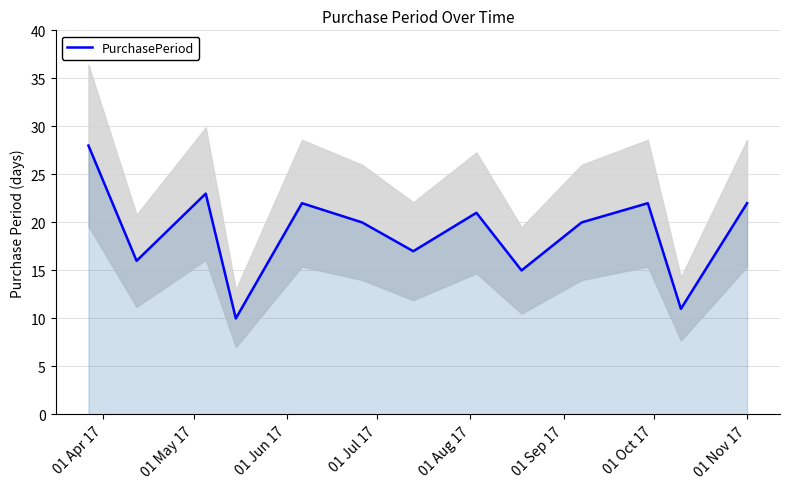

Reading right to left, what are all the values shown in this chart?

22	11	22	20	15	21	17	20	22	10	23	16	28